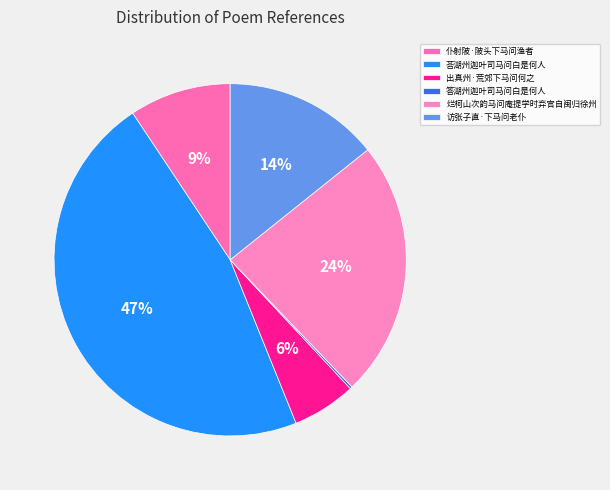

What is the change in value from 仆射陂·陂头下马问渔者 to 烂柯山次韵马问庵提学时弃官自闽归徐州?

+355503